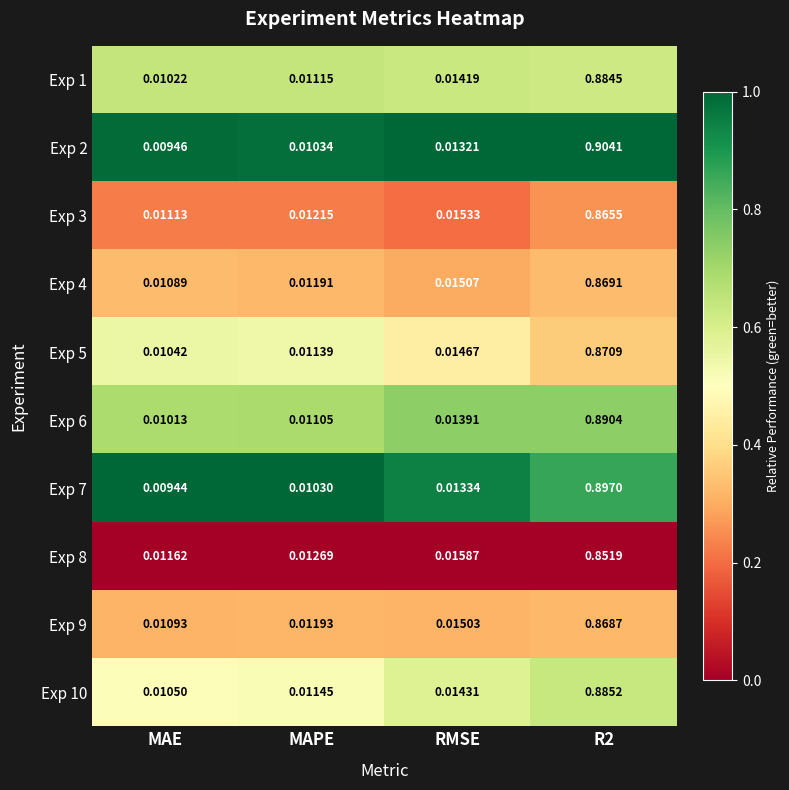

Where is Exp 9 nearest to the value 0?

MAE